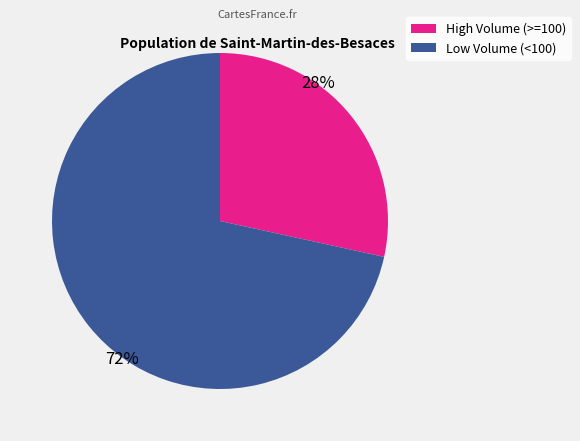

To the nearest percent, what is the average slice percentage?

50%